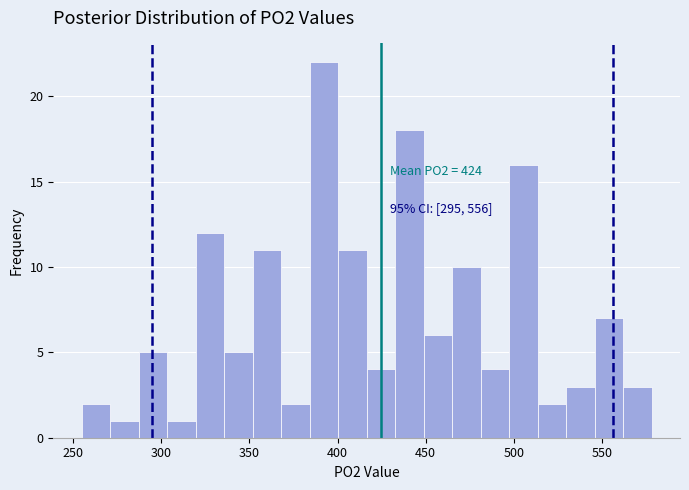

Read against the x-axis, roughly where is the centre of the tallest bar?

390